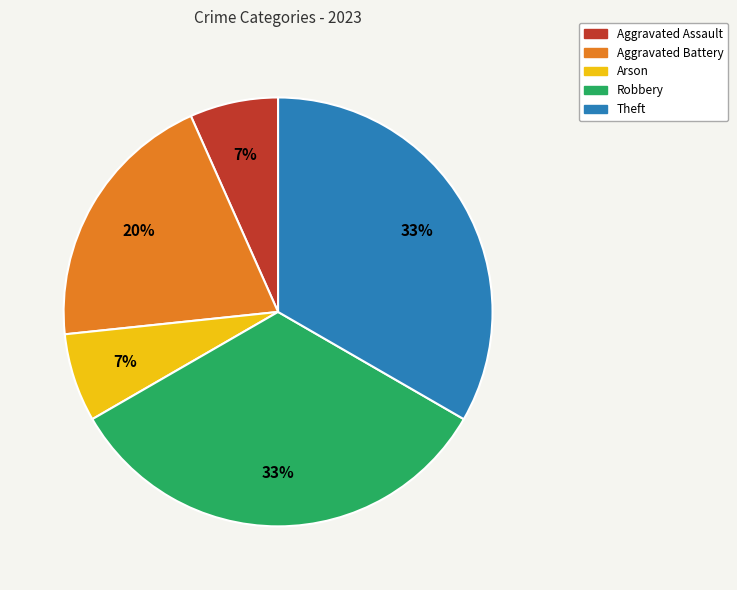

To the nearest percent, what is the difference between the Aggravated Battery and Aggravated Assault slice percentages?

13%